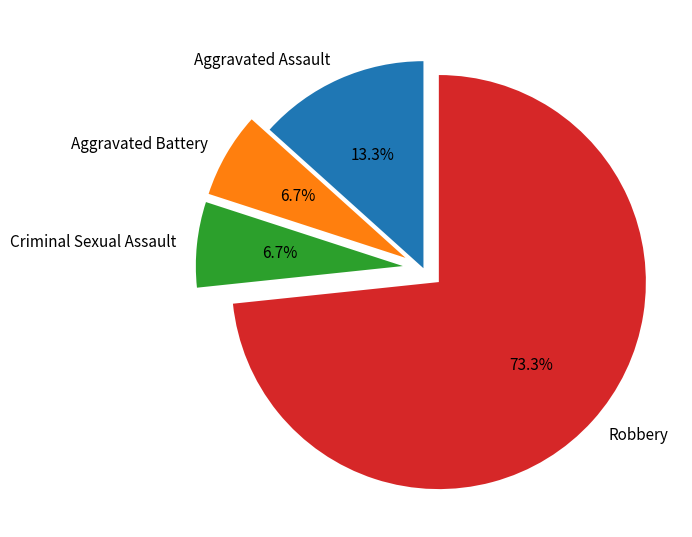

Between Criminal Sexual Assault and Robbery, which is larger?

Robbery